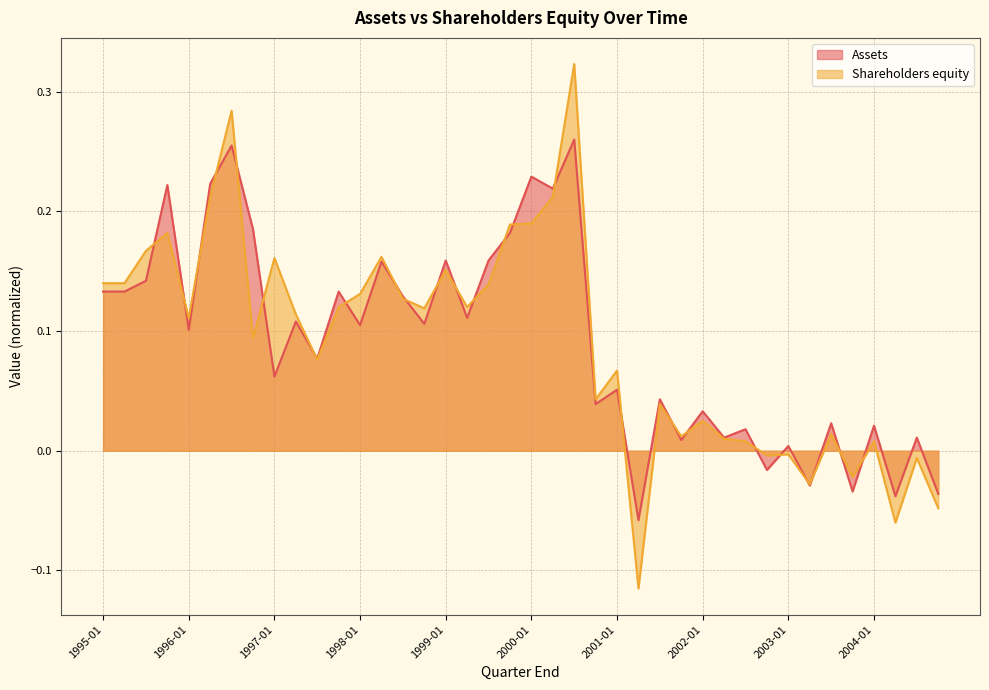

At which category does Assets reach its first local valley?

1996-01